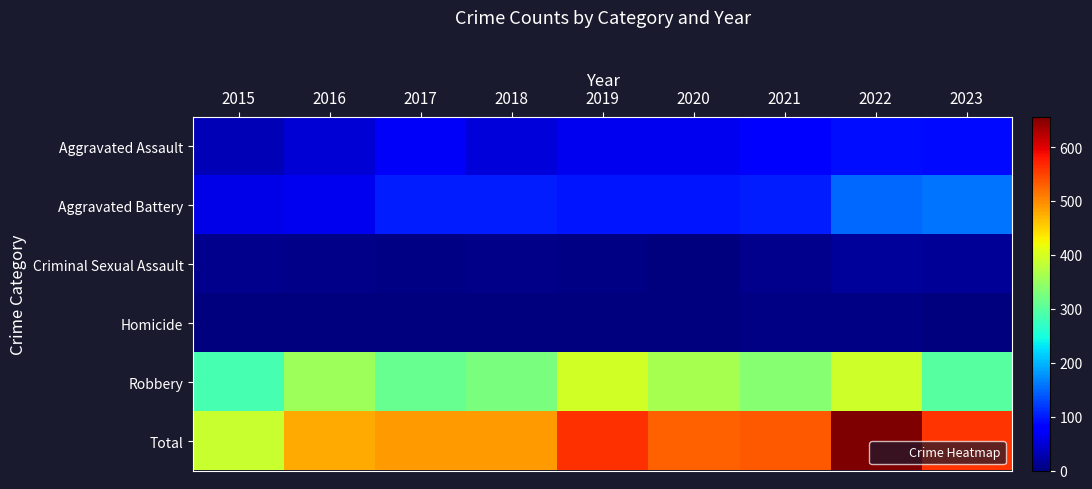

At which category is the sum across all series the highest?

2022